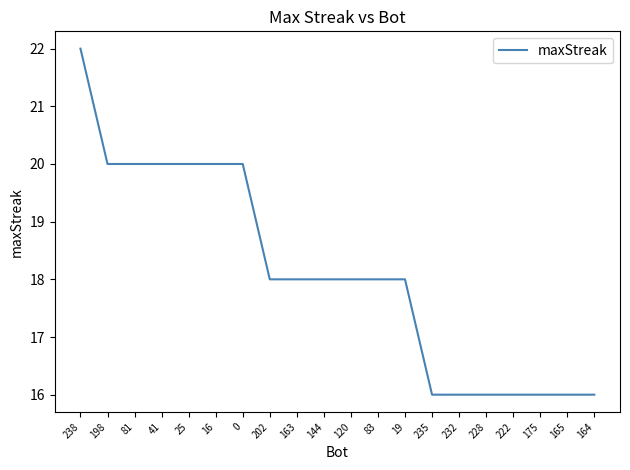

What is the difference between the maximum and minimum values?

6